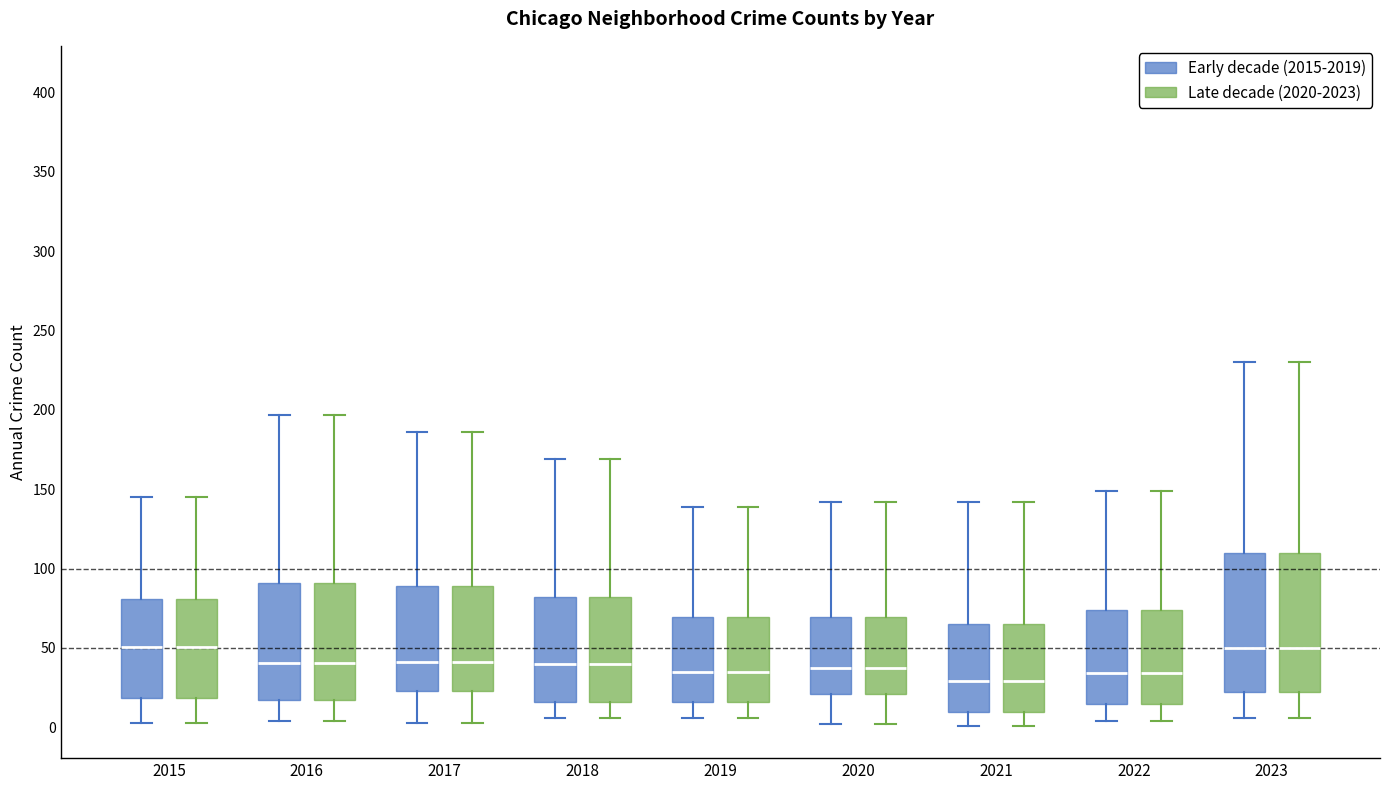

Where is the lower edge of the box for 2022 (Late decade (2020-2023)) on the y-axis? The values are not printed on the chart, so give them approximately, as read against the axis.

15